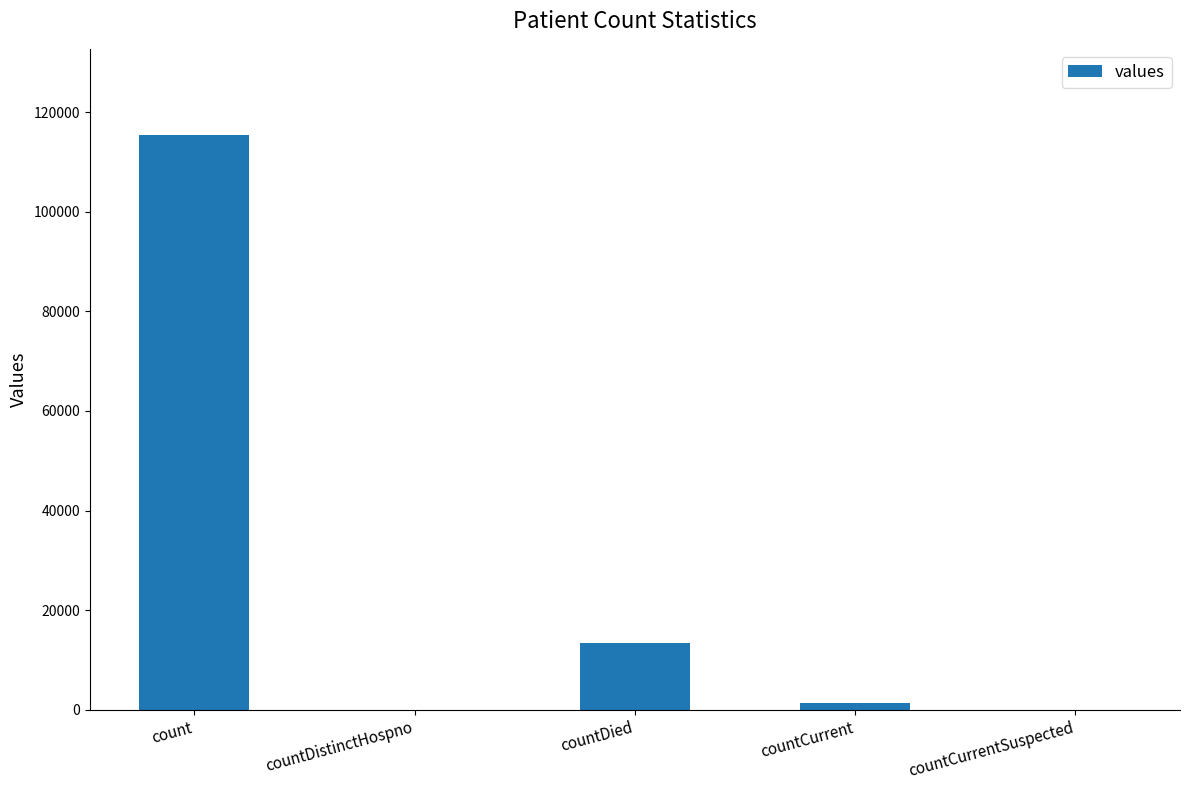

How many data points does each series have?

5